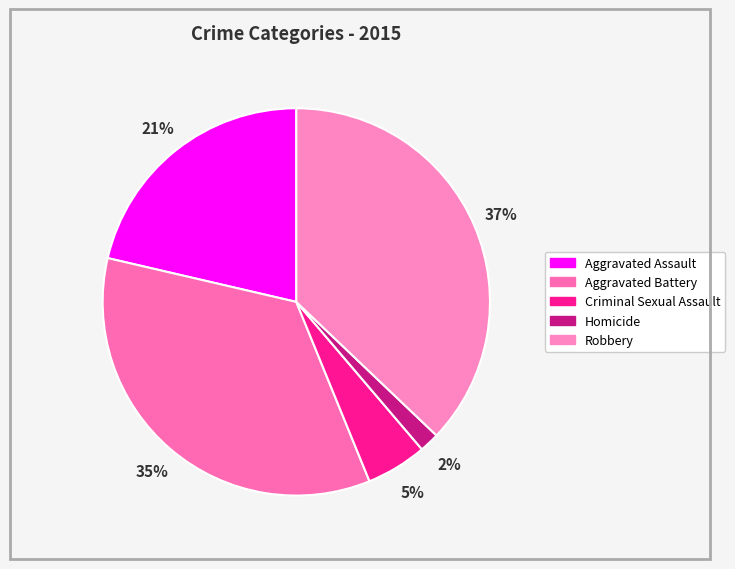

Which slice is the smallest?

Homicide